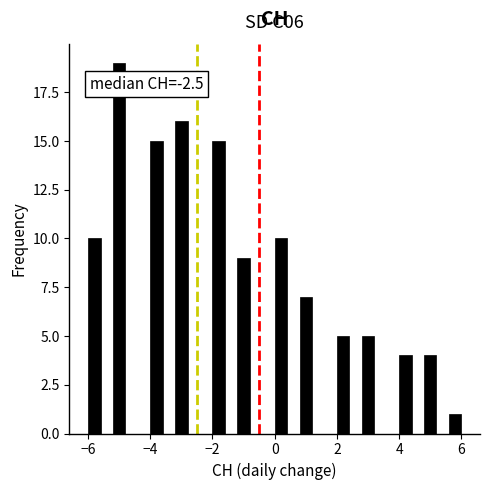

Around what value on the x-axis is the tallest bar? Give the approximate position of its centre, as read against the axis.

-5.0